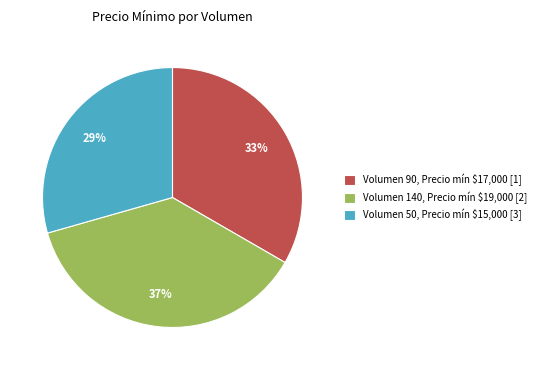

Does Volumen 50, Precio mín $15,000 [3] represent more than half of the total?

No